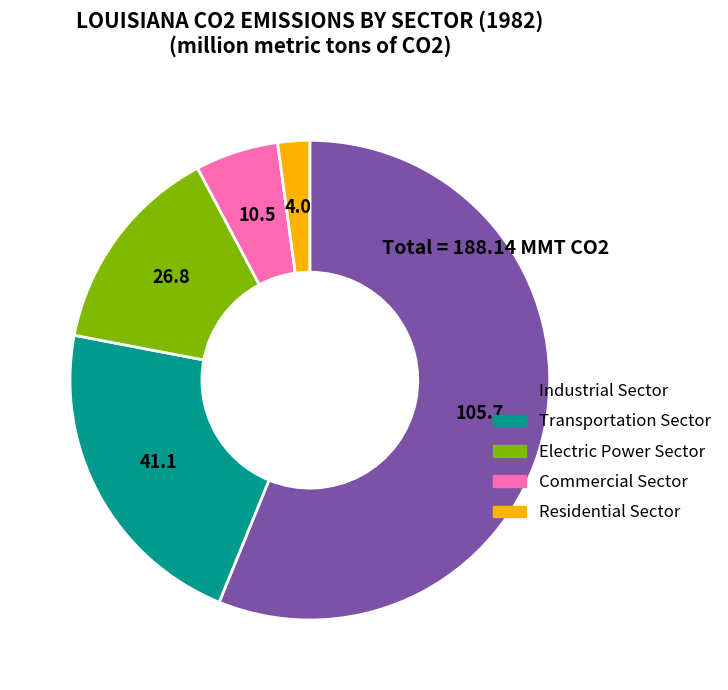

Does any single category account for the majority?

Yes